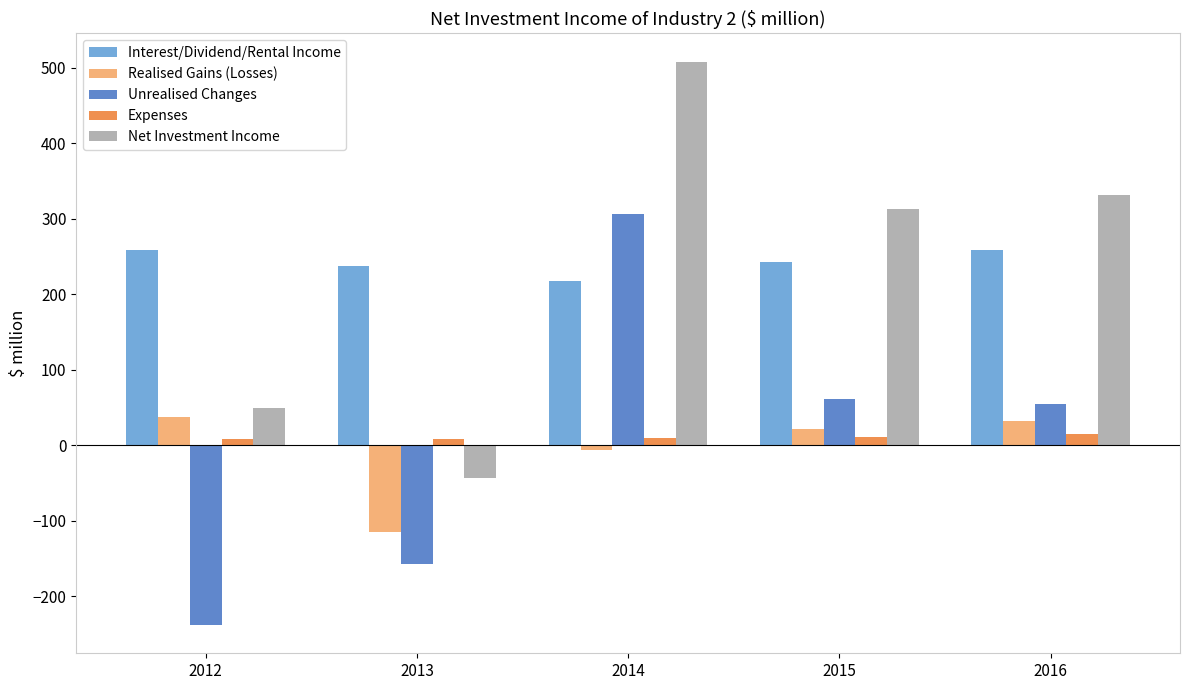

True or false: Unrealised Changes has a value of -45.2 at 2013.

False